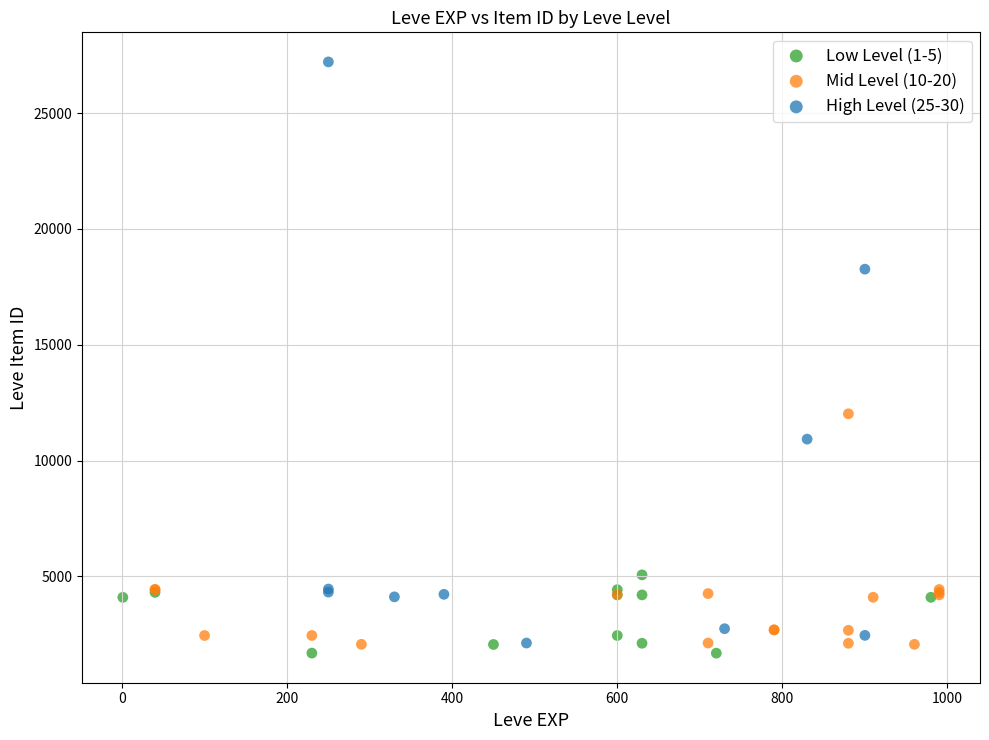

Which series has the largest Y range (max minus min)?

High Level (25-30)